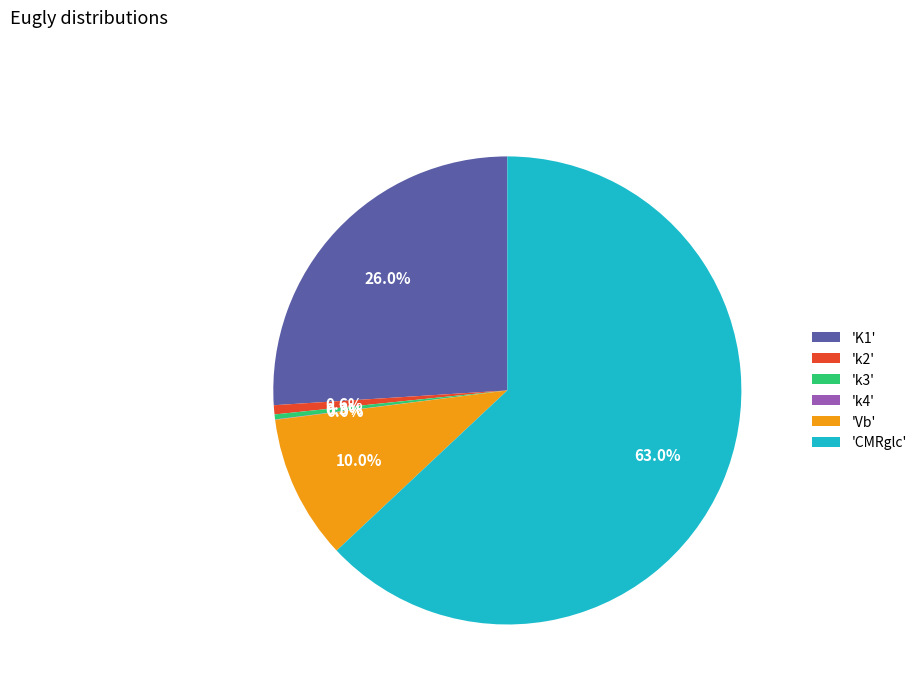

Approximately how many times larger is the value at 'CMRglc' compared to 'K1'?

2.4